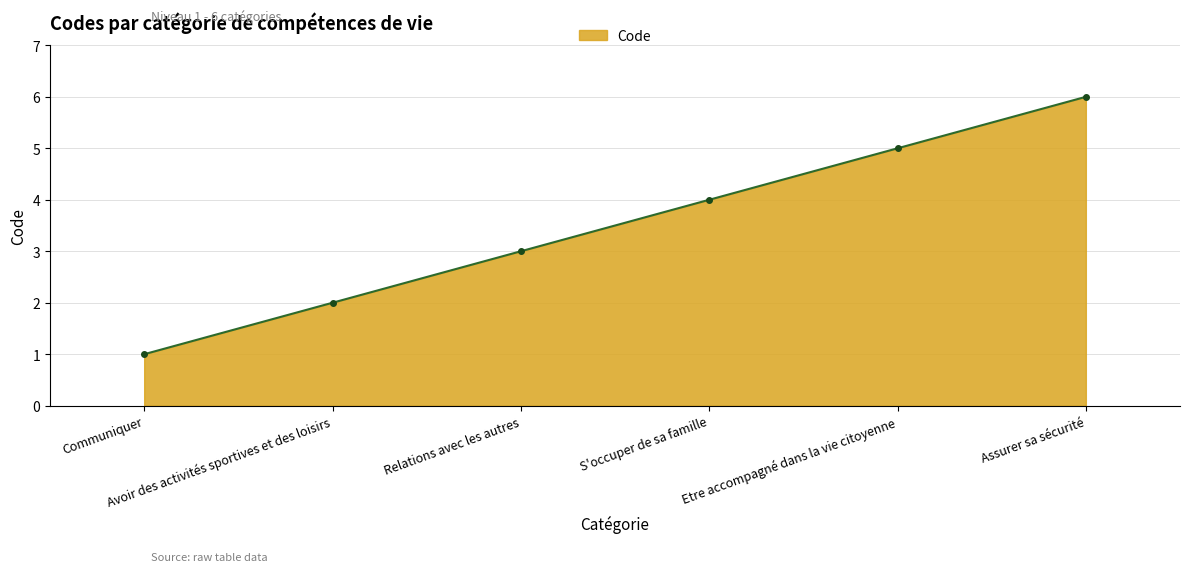

Which has a higher value, Etre accompagné dans la vie citoyenne or Assurer sa sécurité?

Assurer sa sécurité